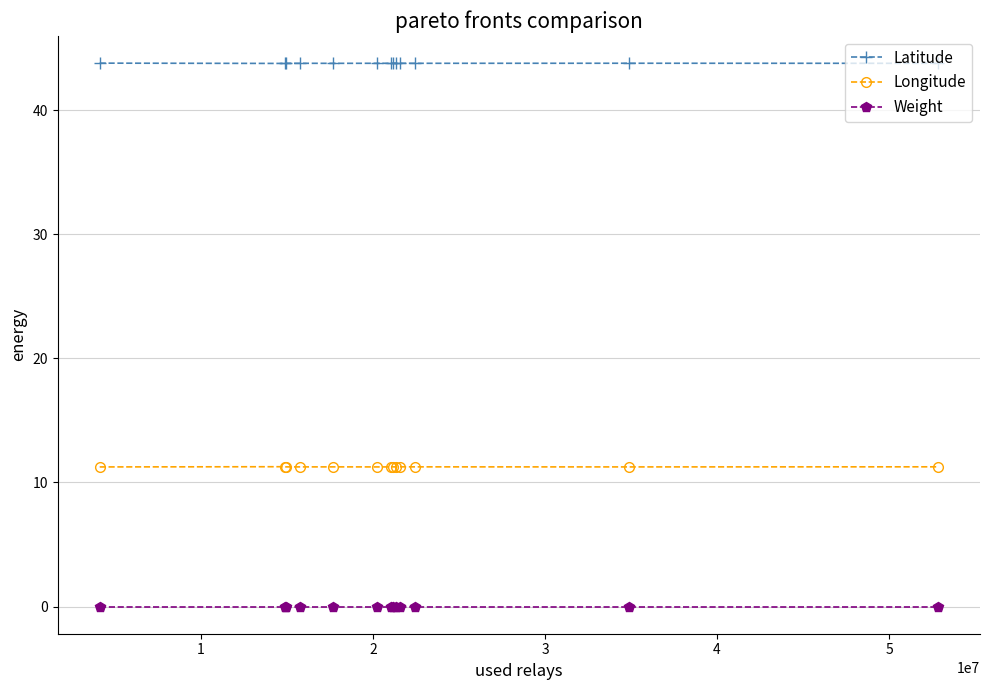

What is the lowest value of the Latitude series?

43.8